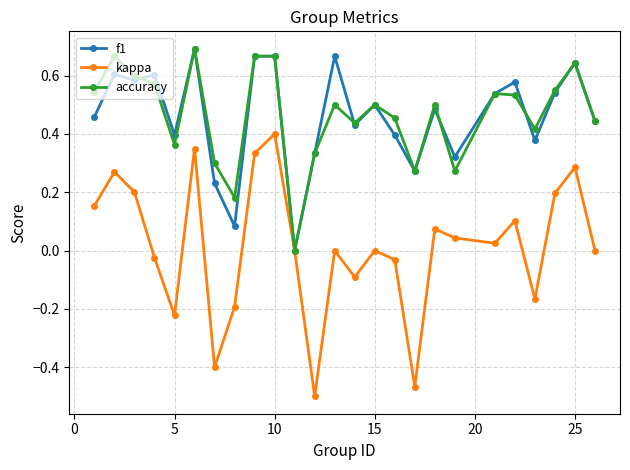

Which series has the largest range (max minus min)?

kappa